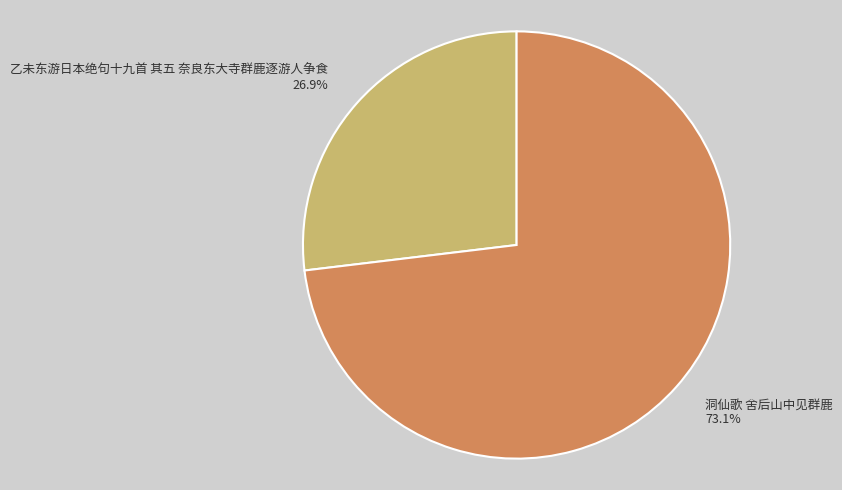

What is the smallest slice in the pie chart?

乙未东游日本绝句十九首 其五 奈良东大寺群鹿逐游人争食